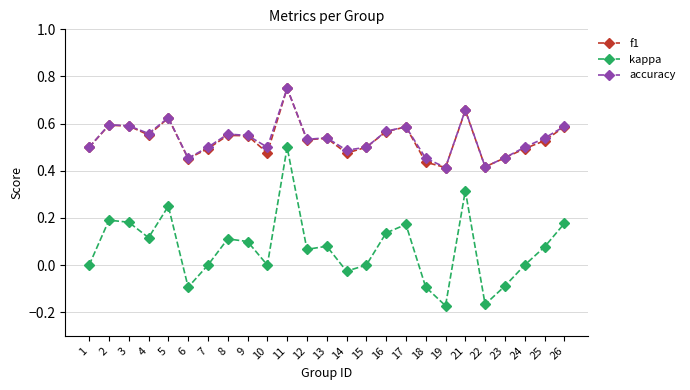

True or false: accuracy has a value of 0.5 at 24.

True